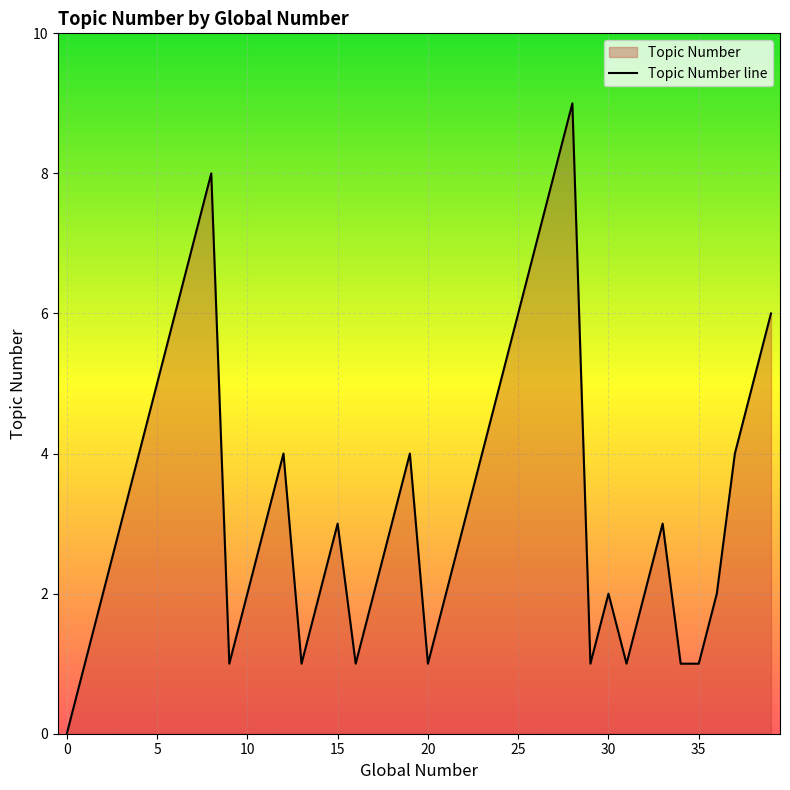

What is the greatest value displayed?

9